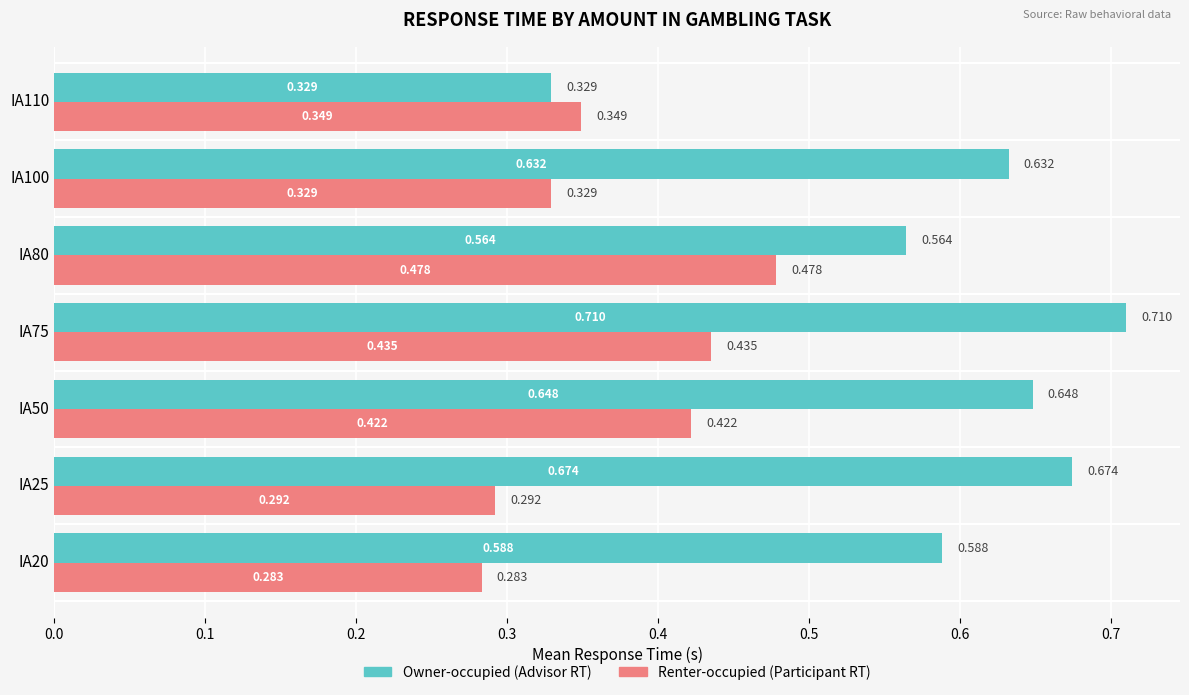

How many distinct data groups are displayed?

2